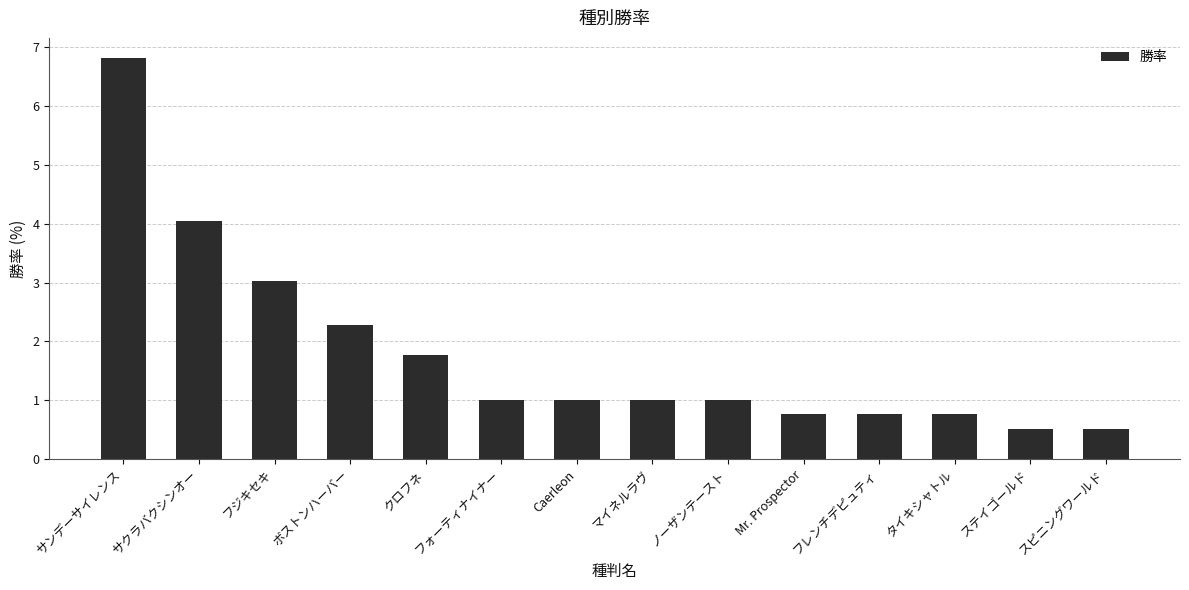

What is the label of the 1st bar from the left?

サンデーサイレンス